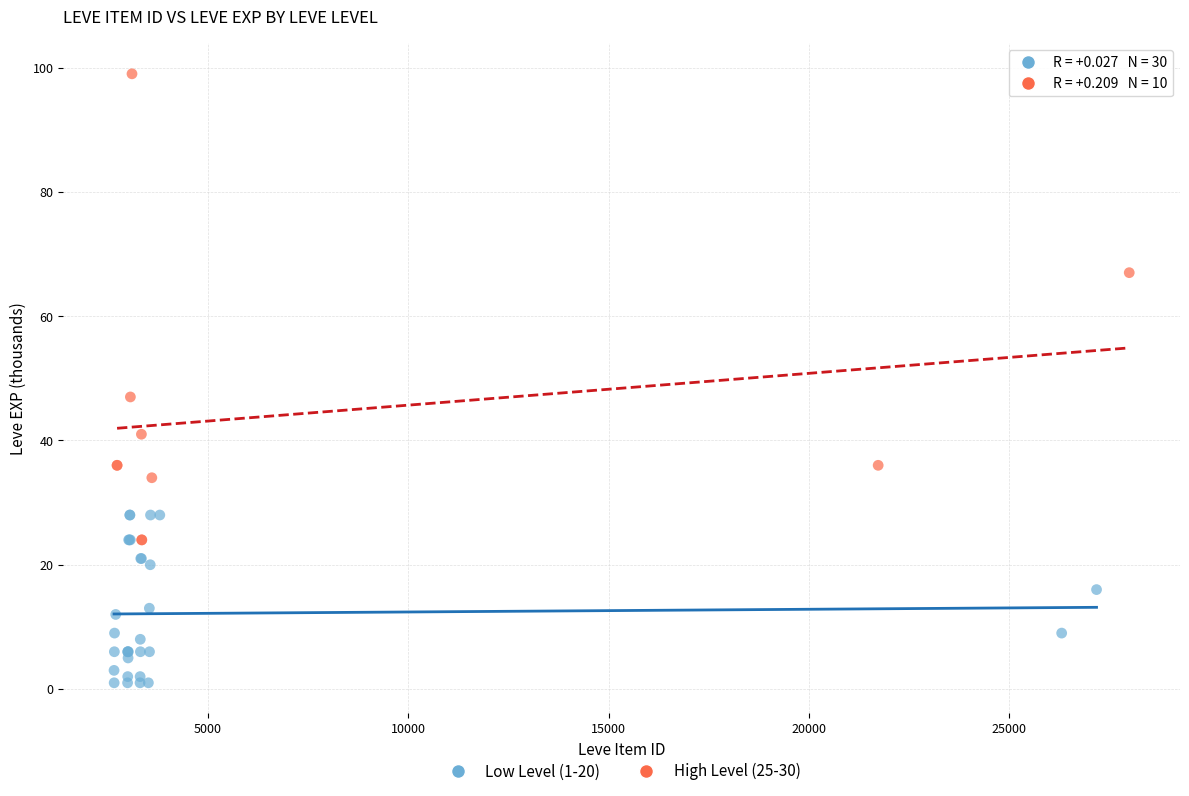

Which series contains the highest Y value?

High Level (25-30)